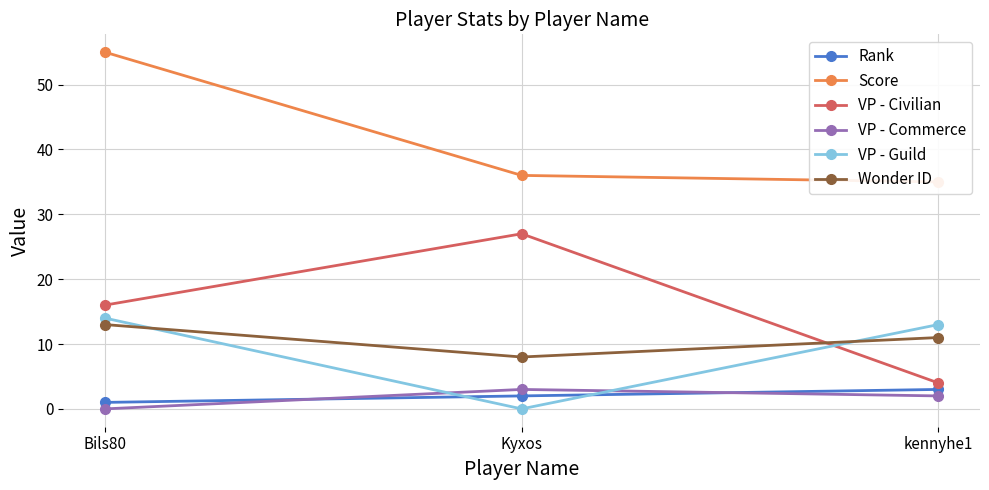

What is the sum of the VP - Civilian values at Kyxos and Bils80?

43